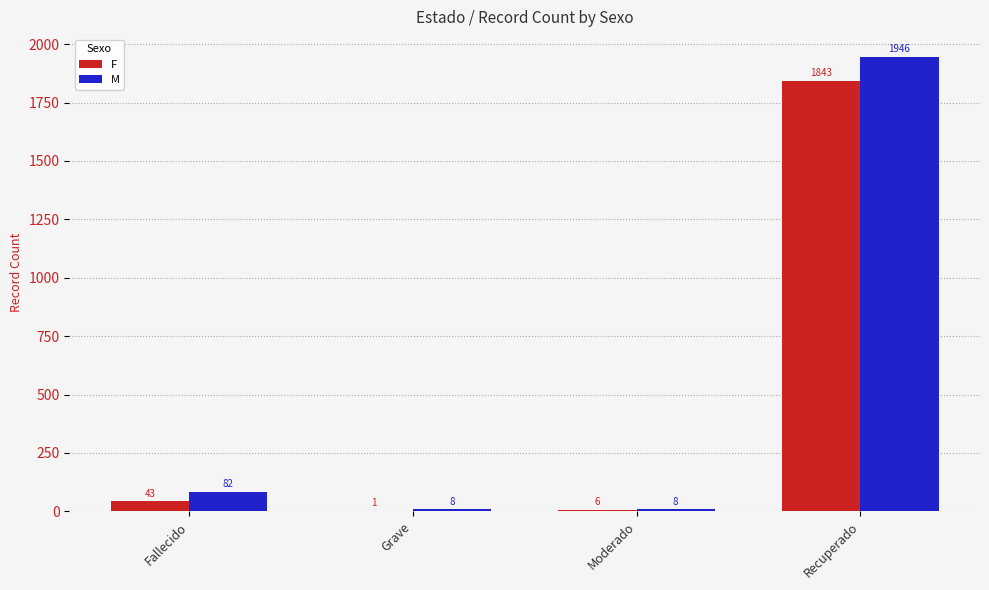

How many groups of bars are there?

4